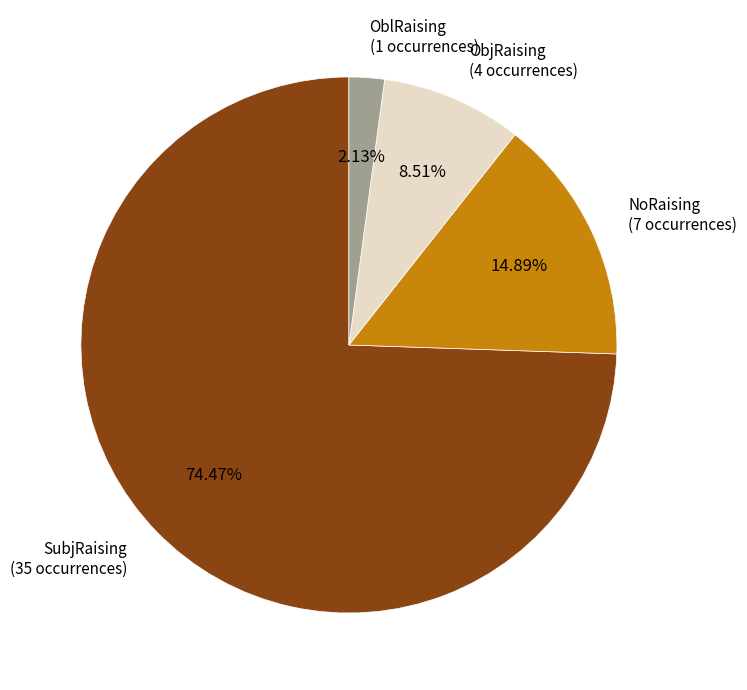

What is the total percentage of SubjRaising and OblRaising?

76.6%